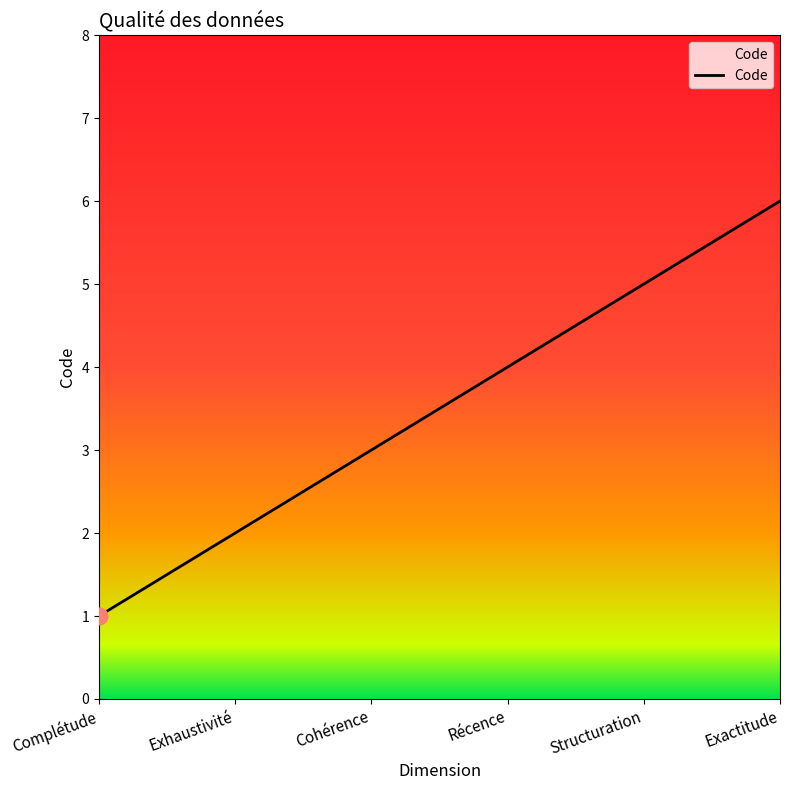

Reading right to left, list all the values displayed in this chart.

Exactitude=6	Structuration=5	Récence=4	Cohérence=3	Exhaustivité=2	Complétude=1